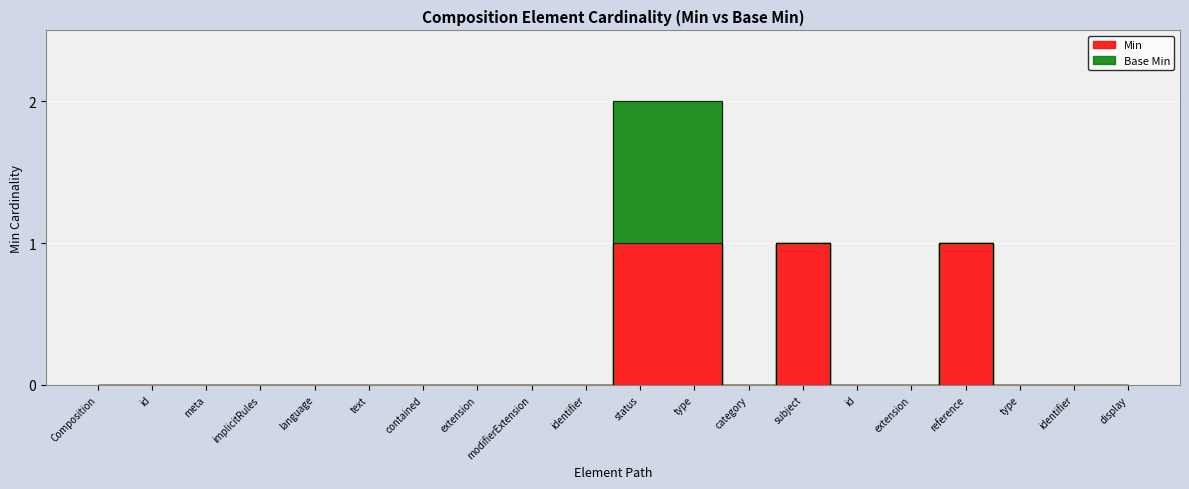

List the labels in order of value, largest first.

status, type, subject, reference, Composition, id, meta, implicitRules, language, text, contained, extension, modifierExtension, identifier, category, id, extension, type, identifier, display